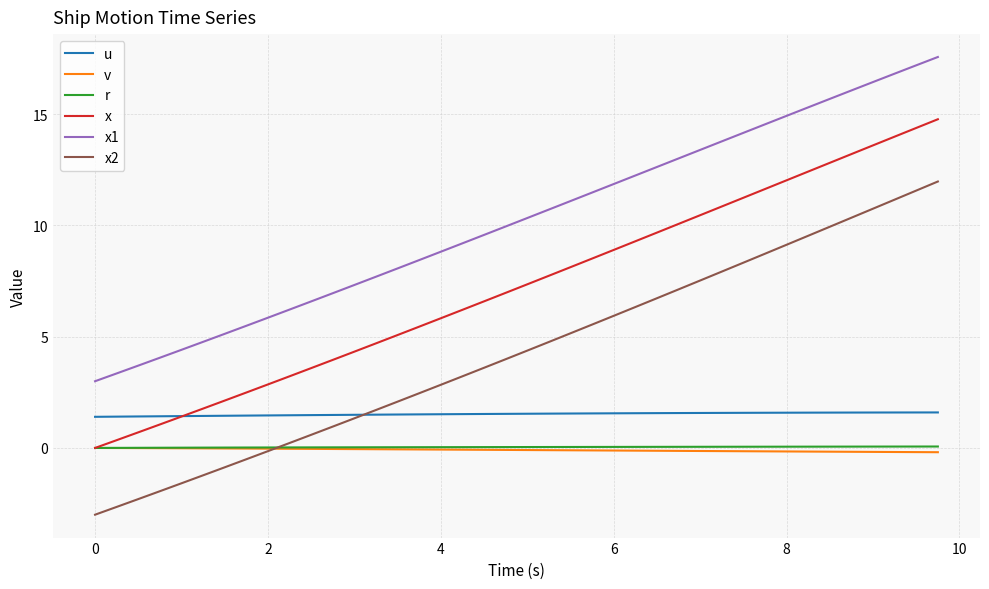

What is the highest value of the x2 series?

12.0